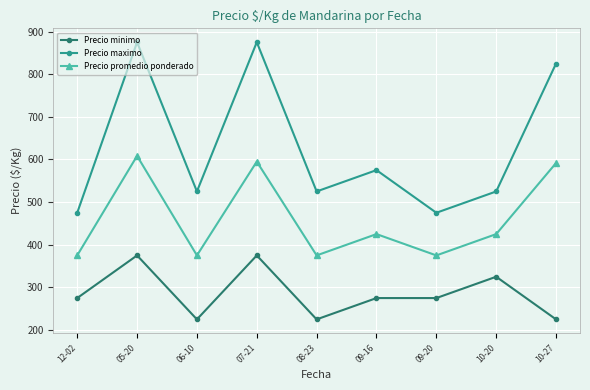

What are all the series names shown in the legend?

Precio minimo, Precio maximo, Precio promedio ponderado